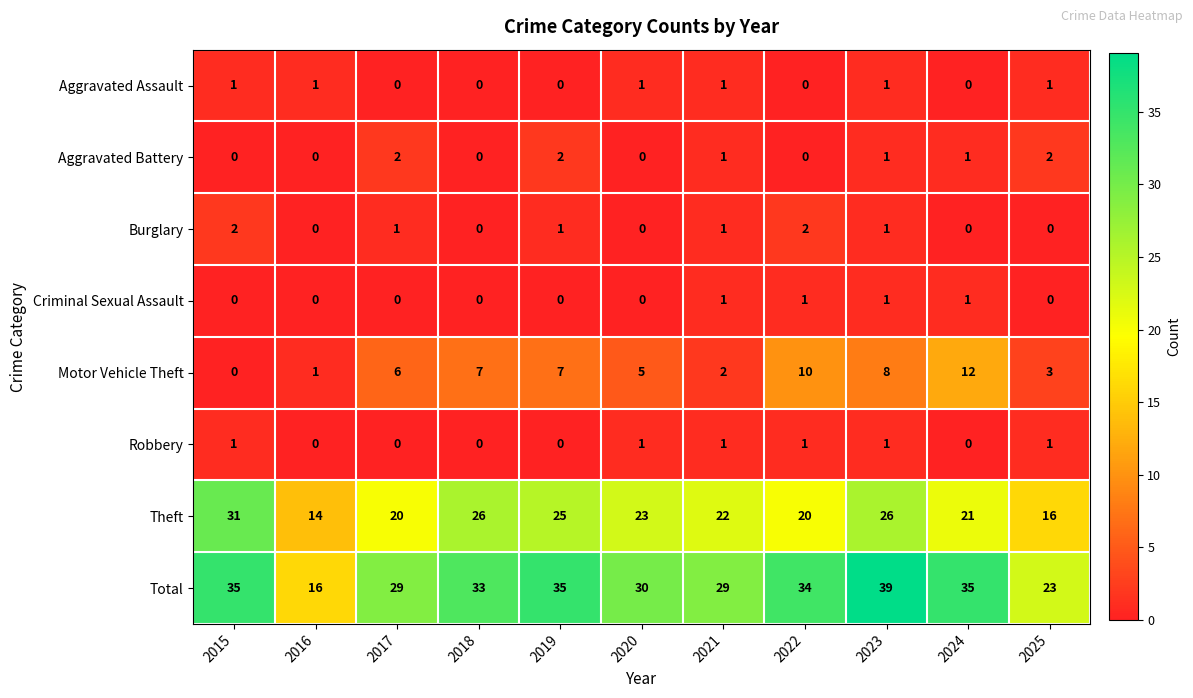

Which series has the largest total across all categories?

Total